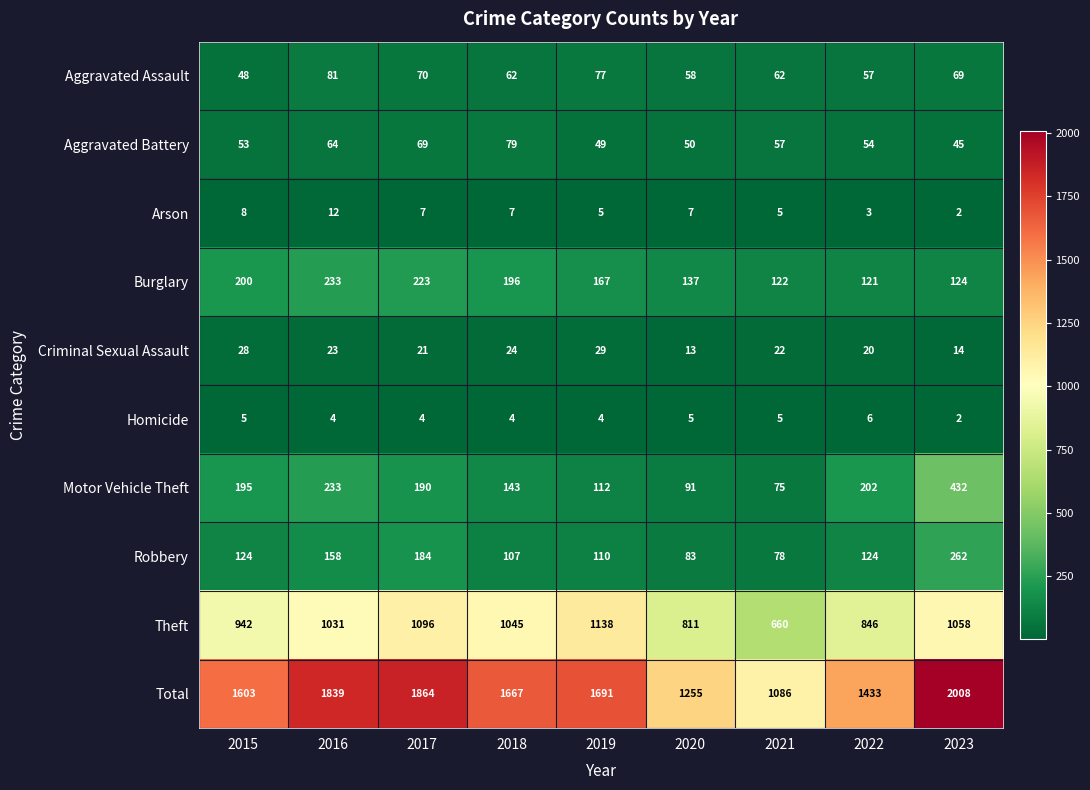

Count the number of data series in this chart.

10